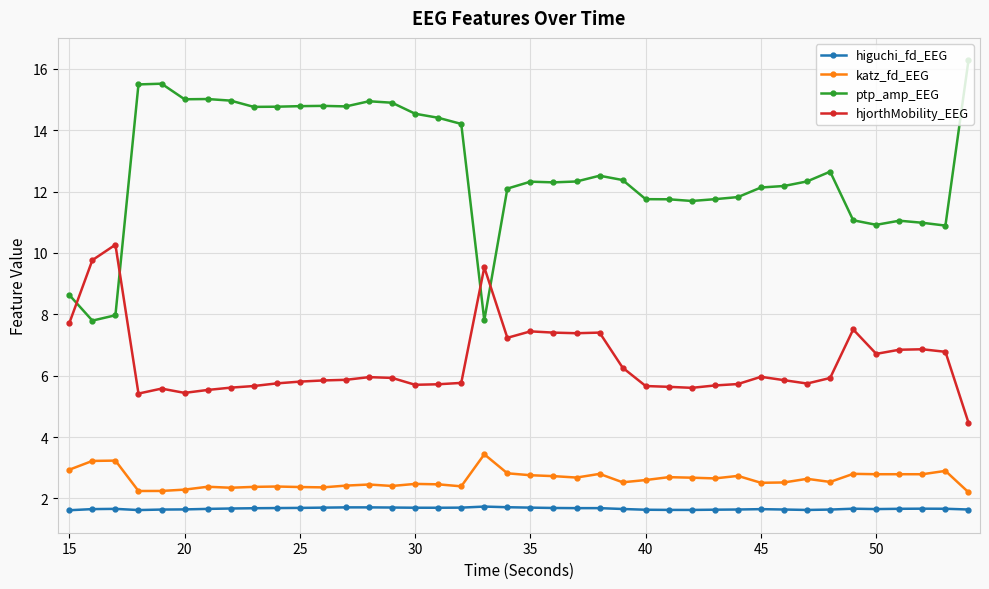

What is the difference between the maximum and minimum values in the hjorthMobility_EEG series?

5.8